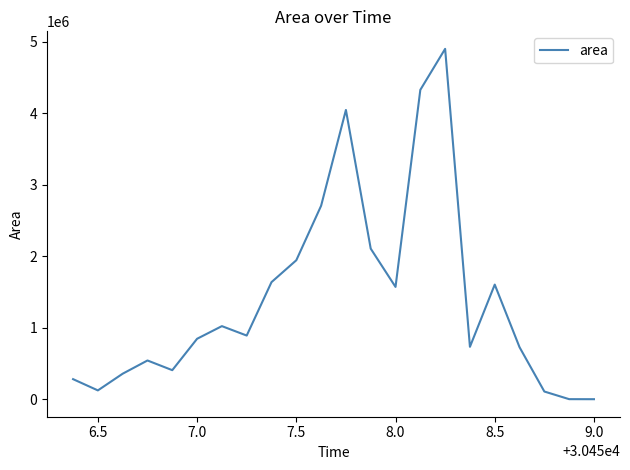

What is the sum of all values?

30886250